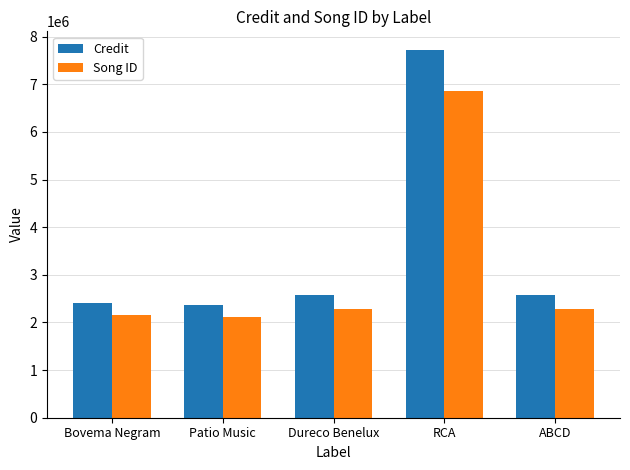

The value of Song ID at Dureco Benelux is 2283308. True or false?

True